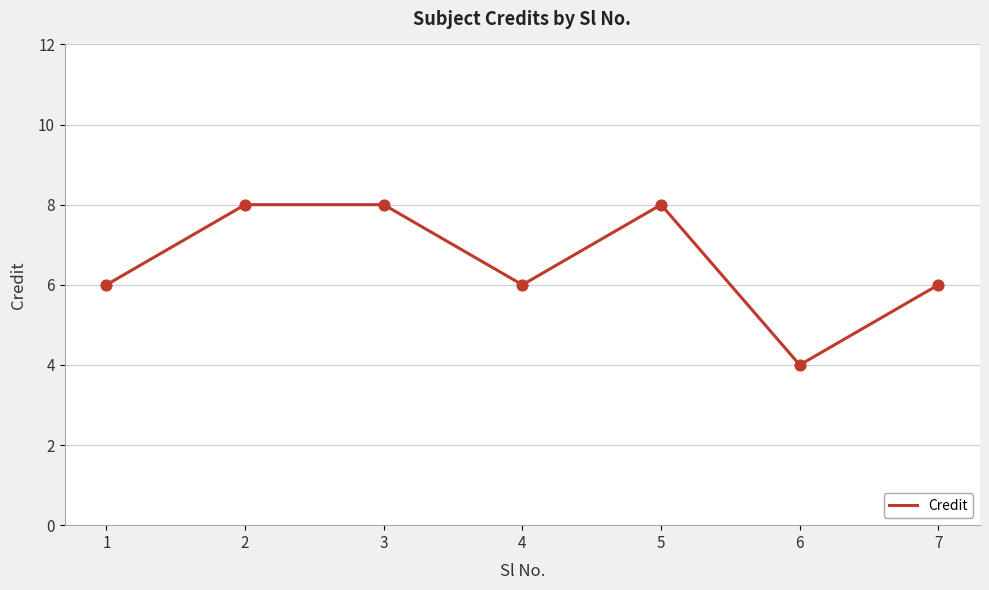

What is the change in value from 3 to 4?

-2